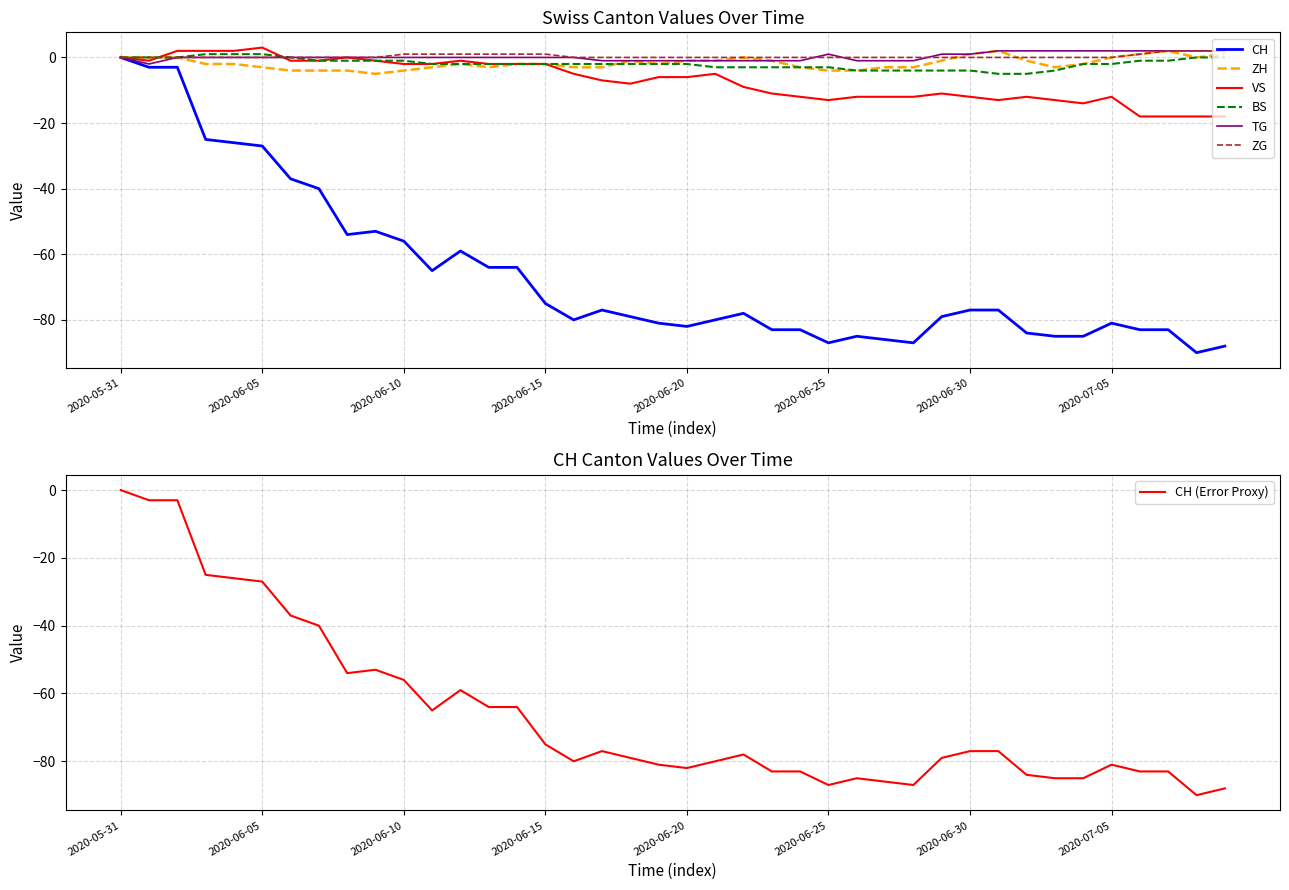

Reading left to right, list all the values displayed in this chart.

CH: 2020-05-31=0	2020-06-01=-3	2020-06-02=-3	2020-06-03=-25	2020-06-04=-26	2020-06-05=-27	2020-06-06=-37	2020-06-07=-40	2020-06-08=-54	2020-06-09=-53	2020-06-10=-56	2020-06-11=-65	2020-06-12=-59	2020-06-13=-64	2020-06-14=-64	2020-06-15=-75	2020-06-16=-80	2020-06-17=-77	2020-06-18=-79	2020-06-19=-81	2020-06-20=-82	2020-06-21=-80	2020-06-22=-78	2020-06-23=-83	2020-06-24=-83	2020-06-25=-87	2020-06-26=-85	2020-06-27=-86	2020-06-28=-87	2020-06-29=-79	2020-06-30=-77	2020-07-01=-77	2020-07-02=-84	2020-07-03=-85	2020-07-04=-85	2020-07-05=-81	2020-07-06=-83	2020-07-07=-83	2020-07-08=-90	2020-07-09=-88
ZH: 2020-05-31=0	2020-06-01=0	2020-06-02=0	2020-06-03=-2	2020-06-04=-2	2020-06-05=-3	2020-06-06=-4	2020-06-07=-4	2020-06-08=-4	2020-06-09=-5	2020-06-10=-4	2020-06-11=-3	2020-06-12=-2	2020-06-13=-3	2020-06-14=-2	2020-06-15=-2	2020-06-16=-3	2020-06-17=-3	2020-06-18=-1	2020-06-19=-2	2020-06-20=-1	2020-06-21=-1	2020-06-22=0	2020-06-23=-1	2020-06-24=-3	2020-06-25=-4	2020-06-26=-4	2020-06-27=-3	2020-06-28=-3	2020-06-29=-1	2020-06-30=1	2020-07-01=2	2020-07-02=-1	2020-07-03=-3	2020-07-04=-2	2020-07-05=0	2020-07-06=1	2020-07-07=2	2020-07-08=0	2020-07-09=1
VS: 2020-05-31=0	2020-06-01=-1	2020-06-02=2	2020-06-03=2	2020-06-04=2	2020-06-05=3	2020-06-06=-1	2020-06-07=-1	2020-06-08=0	2020-06-09=-1	2020-06-10=-2	2020-06-11=-2	2020-06-12=-1	2020-06-13=-2	2020-06-14=-2	2020-06-15=-2	2020-06-16=-5	2020-06-17=-7	2020-06-18=-8	2020-06-19=-6	2020-06-20=-6	2020-06-21=-5	2020-06-22=-9	2020-06-23=-11	2020-06-24=-12	2020-06-25=-13	2020-06-26=-12	2020-06-27=-12	2020-06-28=-12	2020-06-29=-11	2020-06-30=-12	2020-07-01=-13	2020-07-02=-12	2020-07-03=-13	2020-07-04=-14	2020-07-05=-12	2020-07-06=-18	2020-07-07=-18	2020-07-08=-18	2020-07-09=-18
BS: 2020-05-31=0	2020-06-01=0	2020-06-02=0	2020-06-03=1	2020-06-04=1	2020-06-05=1	2020-06-06=0	2020-06-07=-1	2020-06-08=-1	2020-06-09=-1	2020-06-10=-1	2020-06-11=-2	2020-06-12=-2	2020-06-13=-2	2020-06-14=-2	2020-06-15=-2	2020-06-16=-2	2020-06-17=-2	2020-06-18=-2	2020-06-19=-2	2020-06-20=-2	2020-06-21=-3	2020-06-22=-3	2020-06-23=-3	2020-06-24=-3	2020-06-25=-3	2020-06-26=-4	2020-06-27=-4	2020-06-28=-4	2020-06-29=-4	2020-06-30=-4	2020-07-01=-5	2020-07-02=-5	2020-07-03=-4	2020-07-04=-2	2020-07-05=-2	2020-07-06=-1	2020-07-07=-1	2020-07-08=0	2020-07-09=0
TG: 2020-05-31=0	2020-06-01=-2	2020-06-02=0	2020-06-03=0	2020-06-04=0	2020-06-05=0	2020-06-06=0	2020-06-07=0	2020-06-08=0	2020-06-09=0	2020-06-10=0	2020-06-11=0	2020-06-12=0	2020-06-13=0	2020-06-14=0	2020-06-15=0	2020-06-16=0	2020-06-17=-1	2020-06-18=-1	2020-06-19=-1	2020-06-20=-1	2020-06-21=-1	2020-06-22=-1	2020-06-23=-1	2020-06-24=-1	2020-06-25=1	2020-06-26=-1	2020-06-27=-1	2020-06-28=-1	2020-06-29=1	2020-06-30=1	2020-07-01=2	2020-07-02=2	2020-07-03=2	2020-07-04=2	2020-07-05=2	2020-07-06=2	2020-07-07=2	2020-07-08=2	2020-07-09=2
ZG: 2020-05-31=0	2020-06-01=0	2020-06-02=0	2020-06-03=0	2020-06-04=0	2020-06-05=0	2020-06-06=0	2020-06-07=0	2020-06-08=0	2020-06-09=0	2020-06-10=1	2020-06-11=1	2020-06-12=1	2020-06-13=1	2020-06-14=1	2020-06-15=1	2020-06-16=0	2020-06-17=0	2020-06-18=0	2020-06-19=0	2020-06-20=0	2020-06-21=0	2020-06-22=0	2020-06-23=0	2020-06-24=0	2020-06-25=0	2020-06-26=0	2020-06-27=0	2020-06-28=0	2020-06-29=0	2020-06-30=0	2020-07-01=0	2020-07-02=0	2020-07-03=0	2020-07-04=0	2020-07-05=0	2020-07-06=1	2020-07-07=2	2020-07-08=2	2020-07-09=2